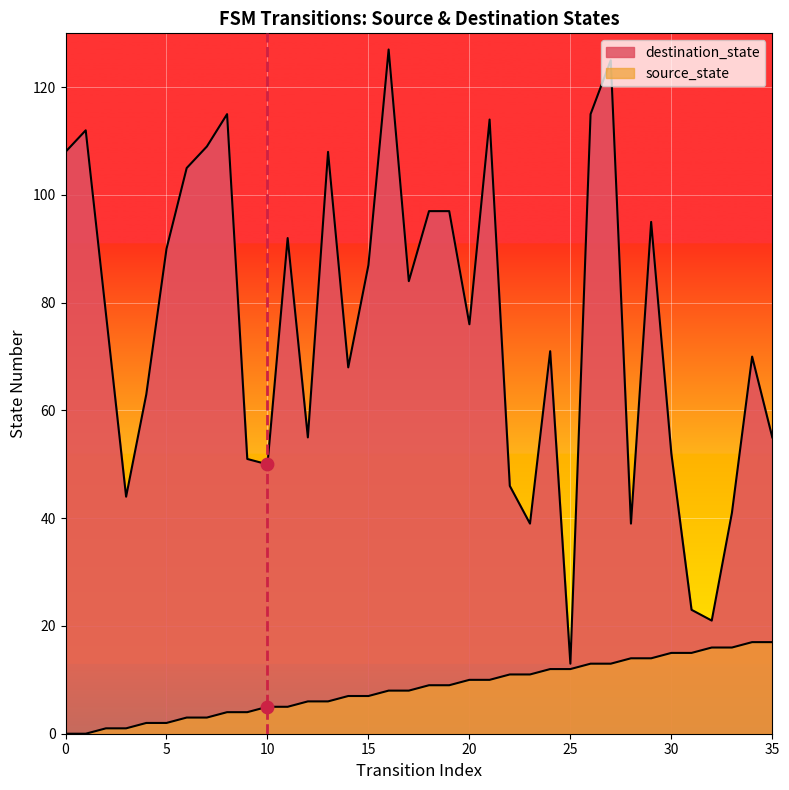

What are all the series names shown in the legend?

source_state, destination_state